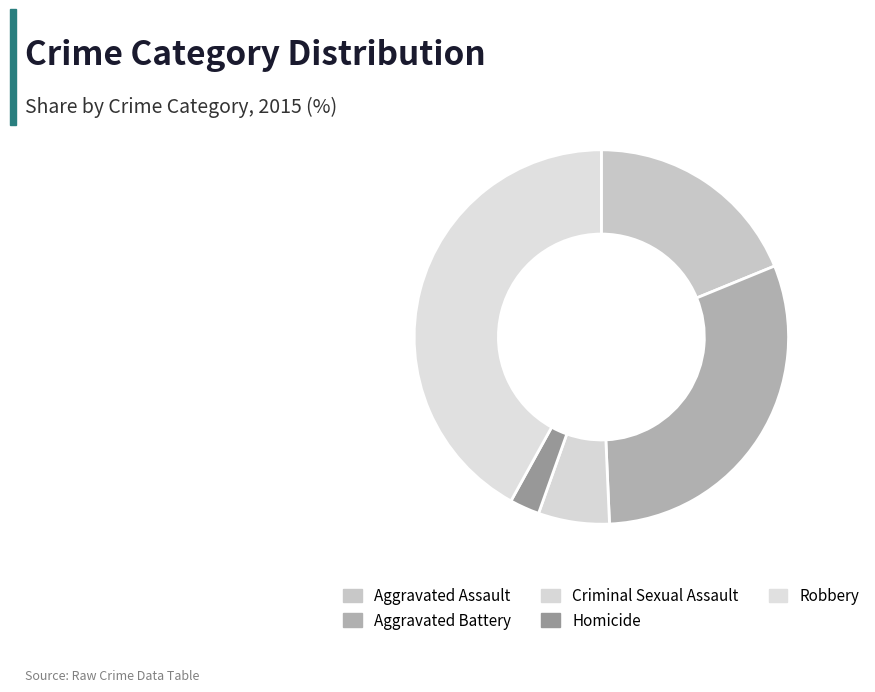

Does Robbery account for over 50% of the chart?

No